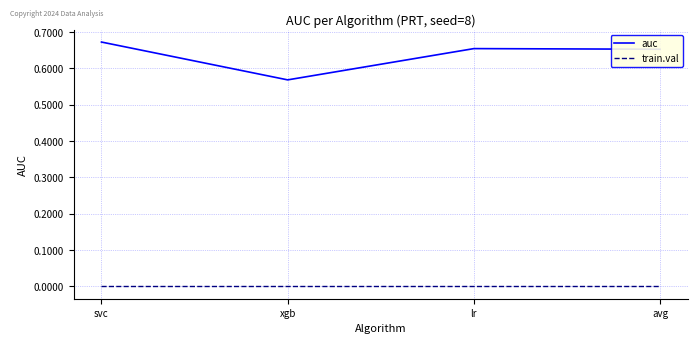

The value of auc at xgb is 0.3. True or false?

False